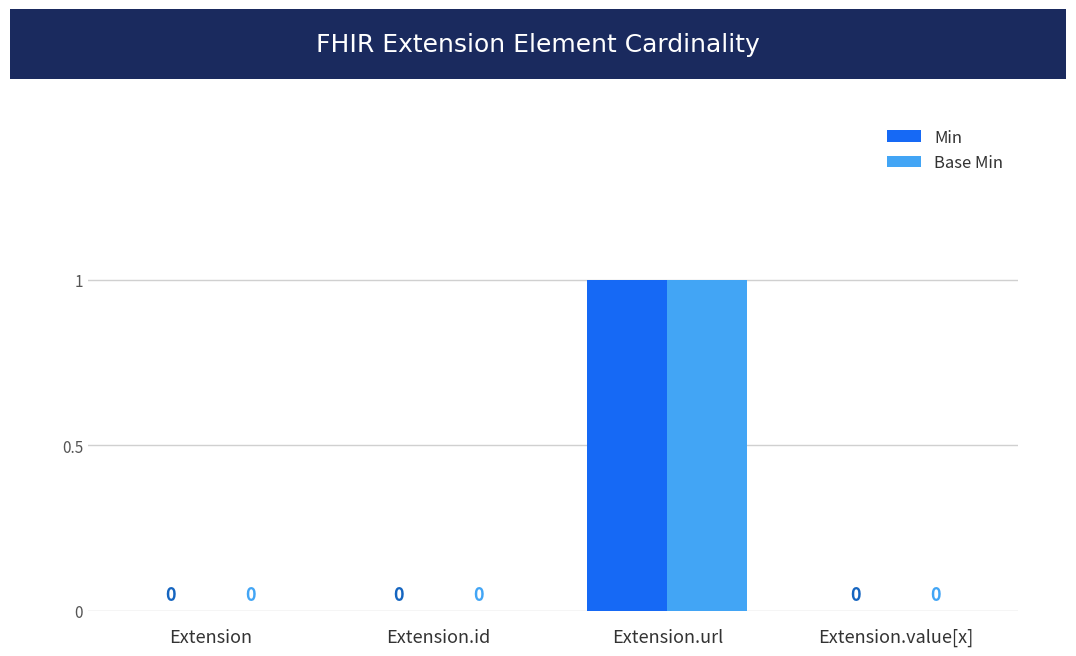

The value of Min at Extension is 1. True or false?

False